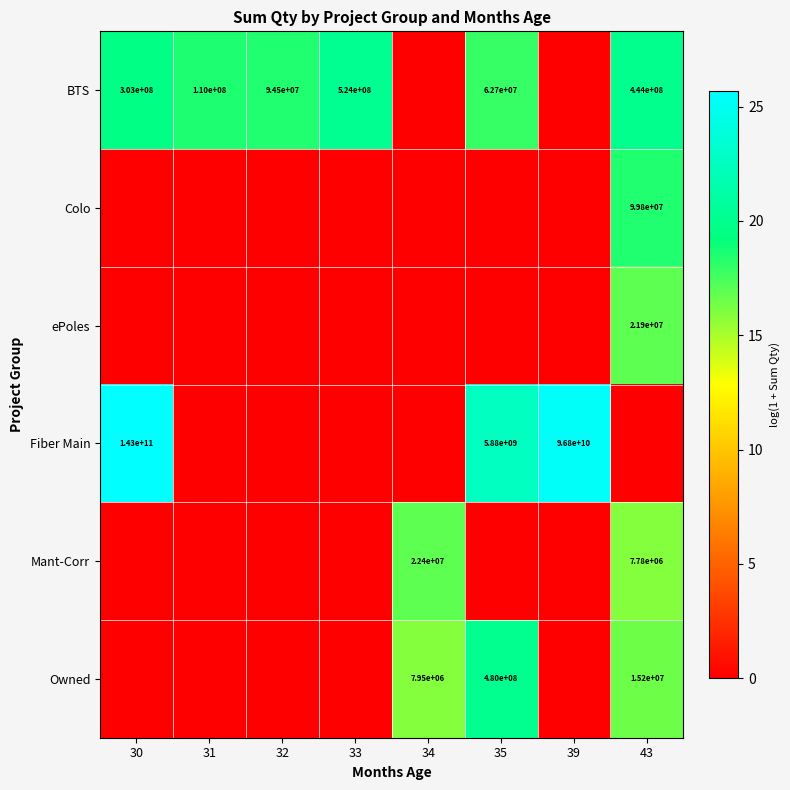

The Owned series shows 15200000 at 43. True or false?

True